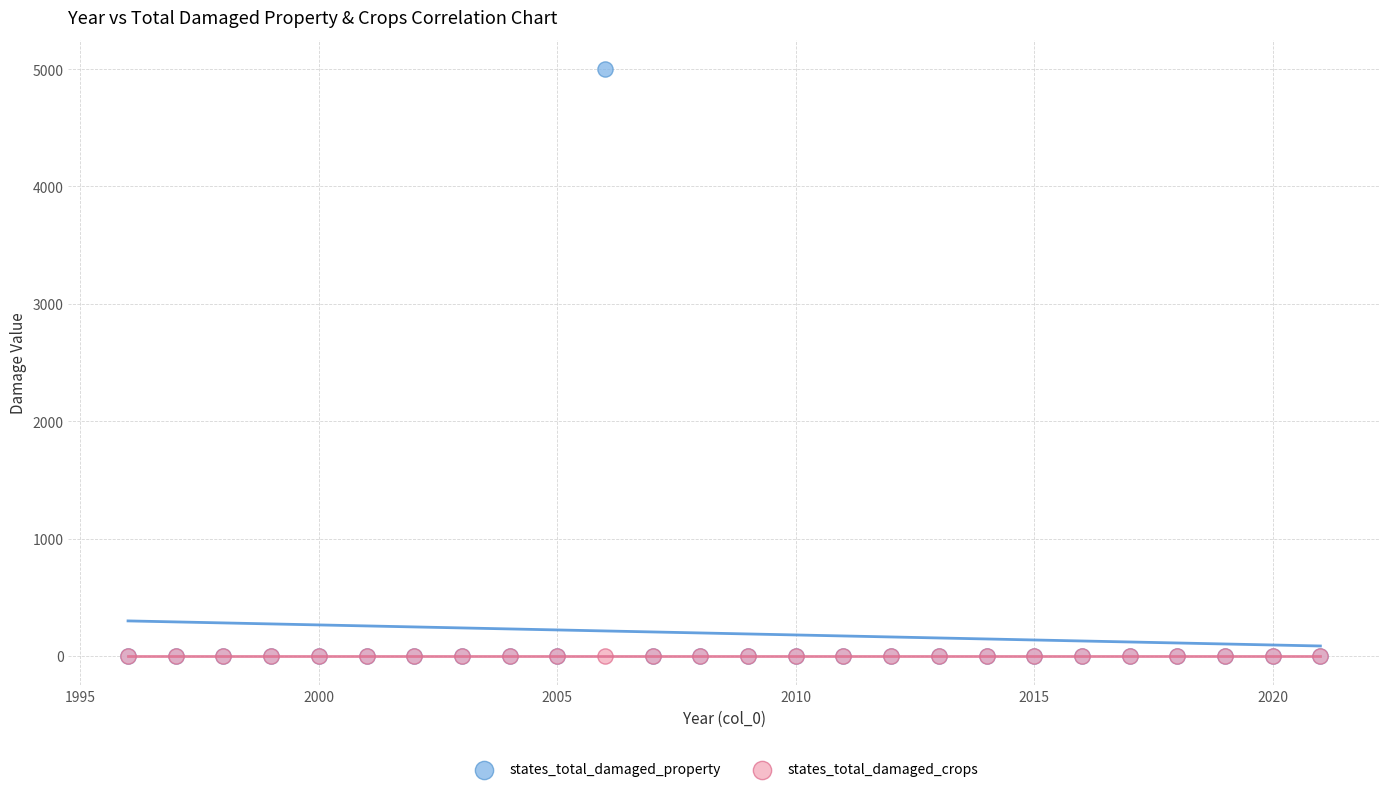

What are all the series names shown in the legend?

states_total_damaged_property, states_total_damaged_crops